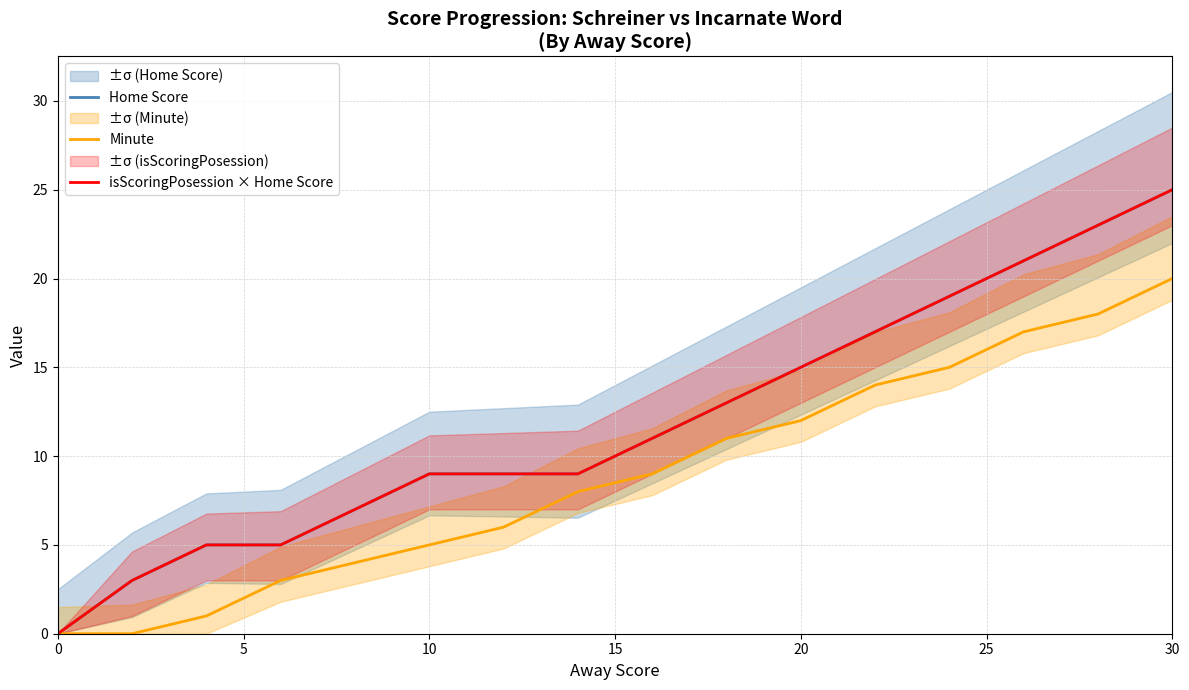

How many lines are shown in the chart?

3